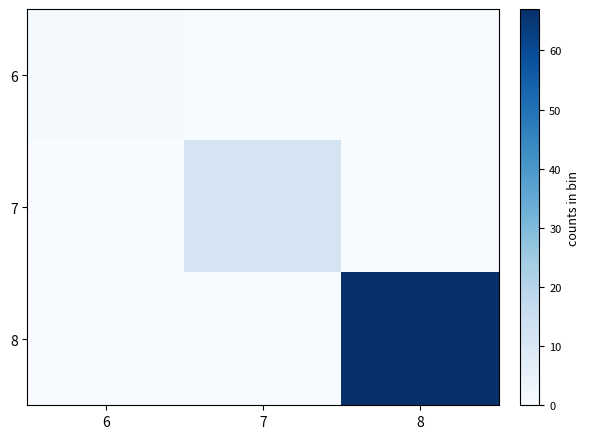

Reading left to right, transcribe all the data shown in this chart.

6: 6=1	7=0	8=0
7: 6=0	7=12	8=0
8: 6=0	7=0	8=67